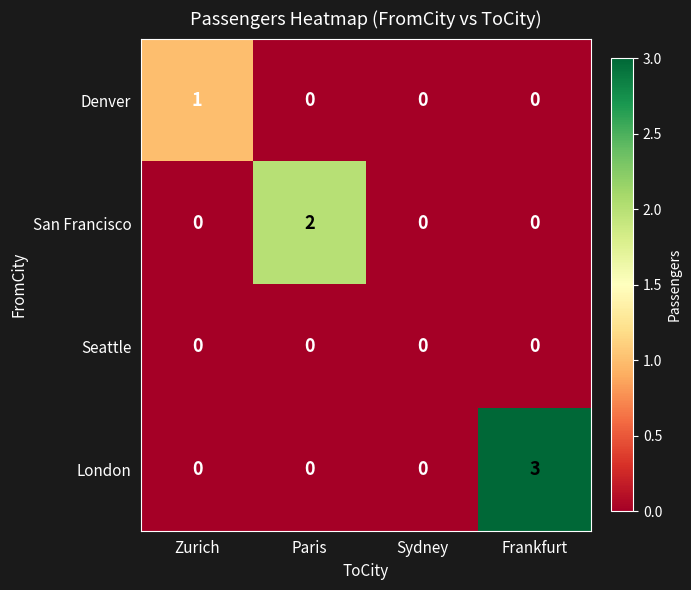

What is the total value across all series at Paris?

2